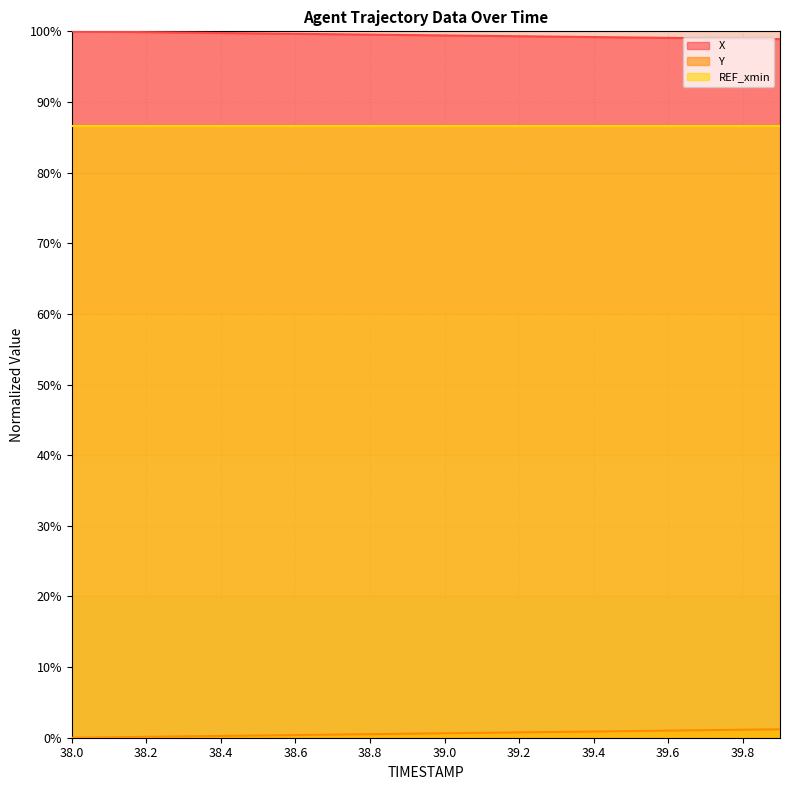

True or false: REF_xmin and Y intersect in this chart.

False